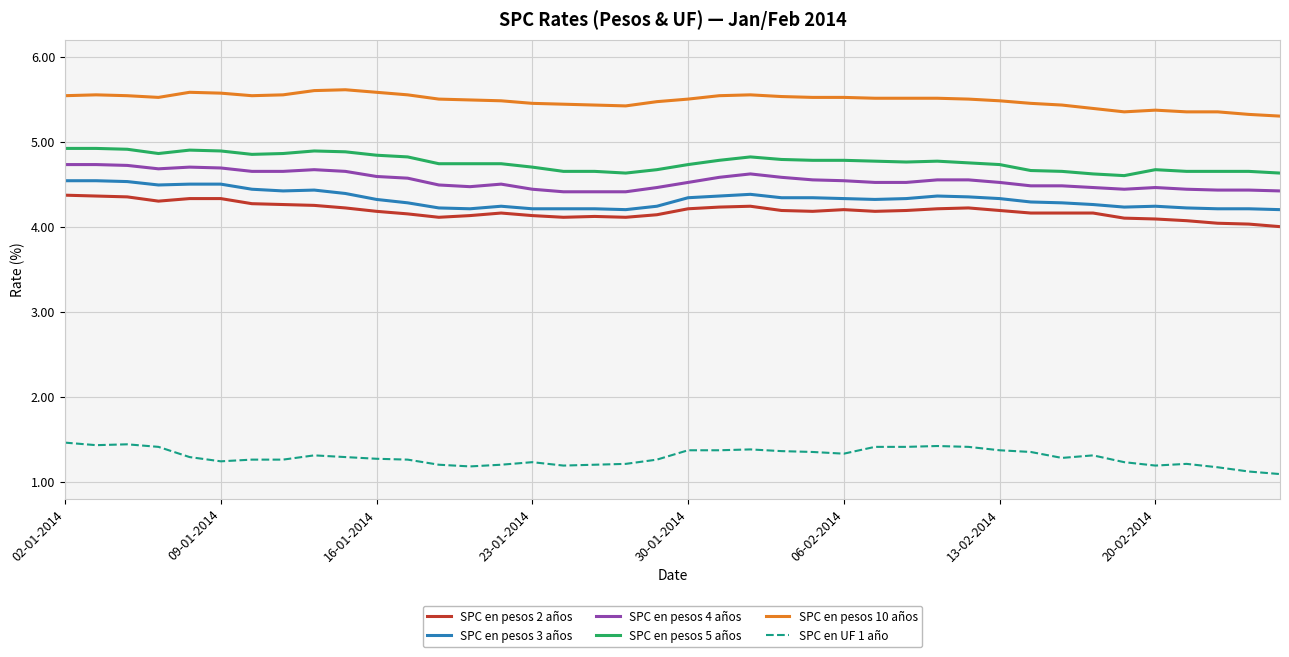

What is the lowest value of the SPC en pesos 3 años series?

4.2